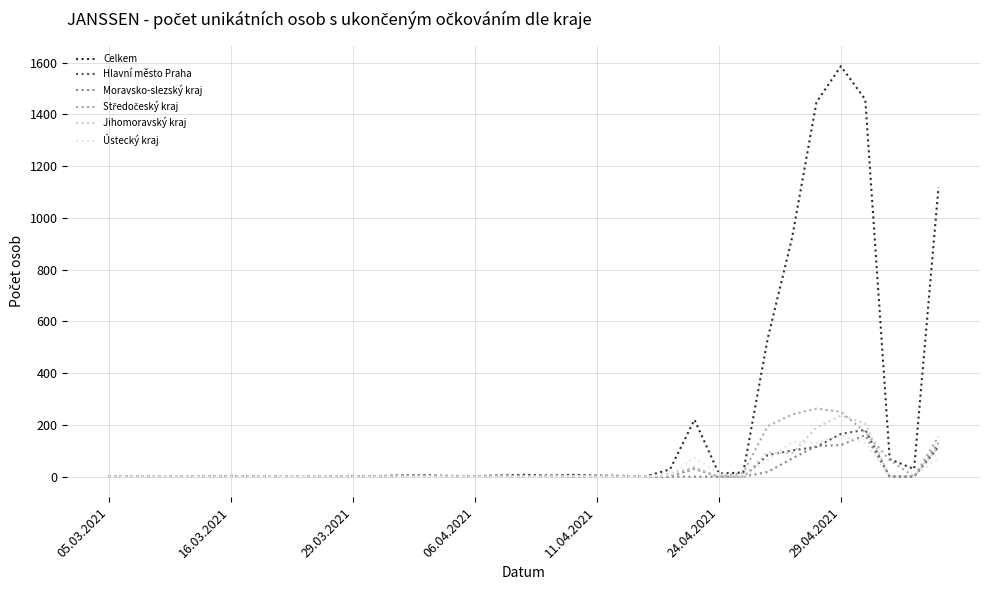

What is the maximum value for Ústecký kraj?

158